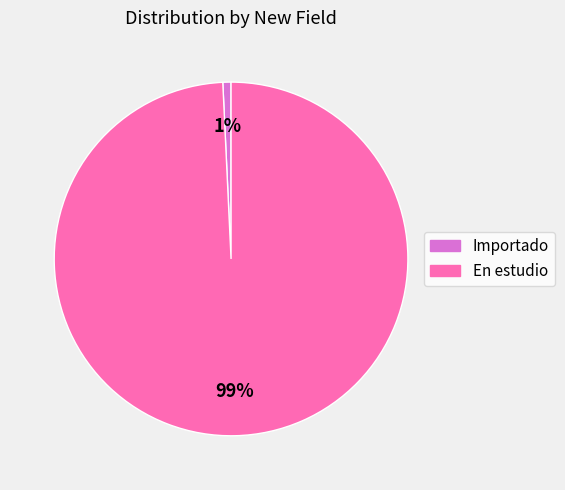

Which category has the smallest portion of the pie?

Importado